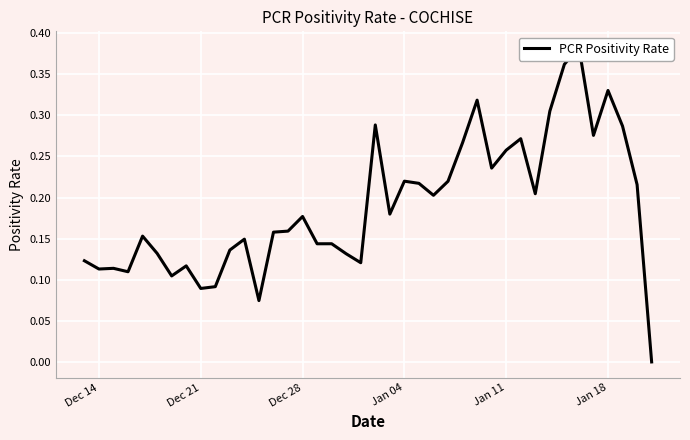

What is the average value?

0.2